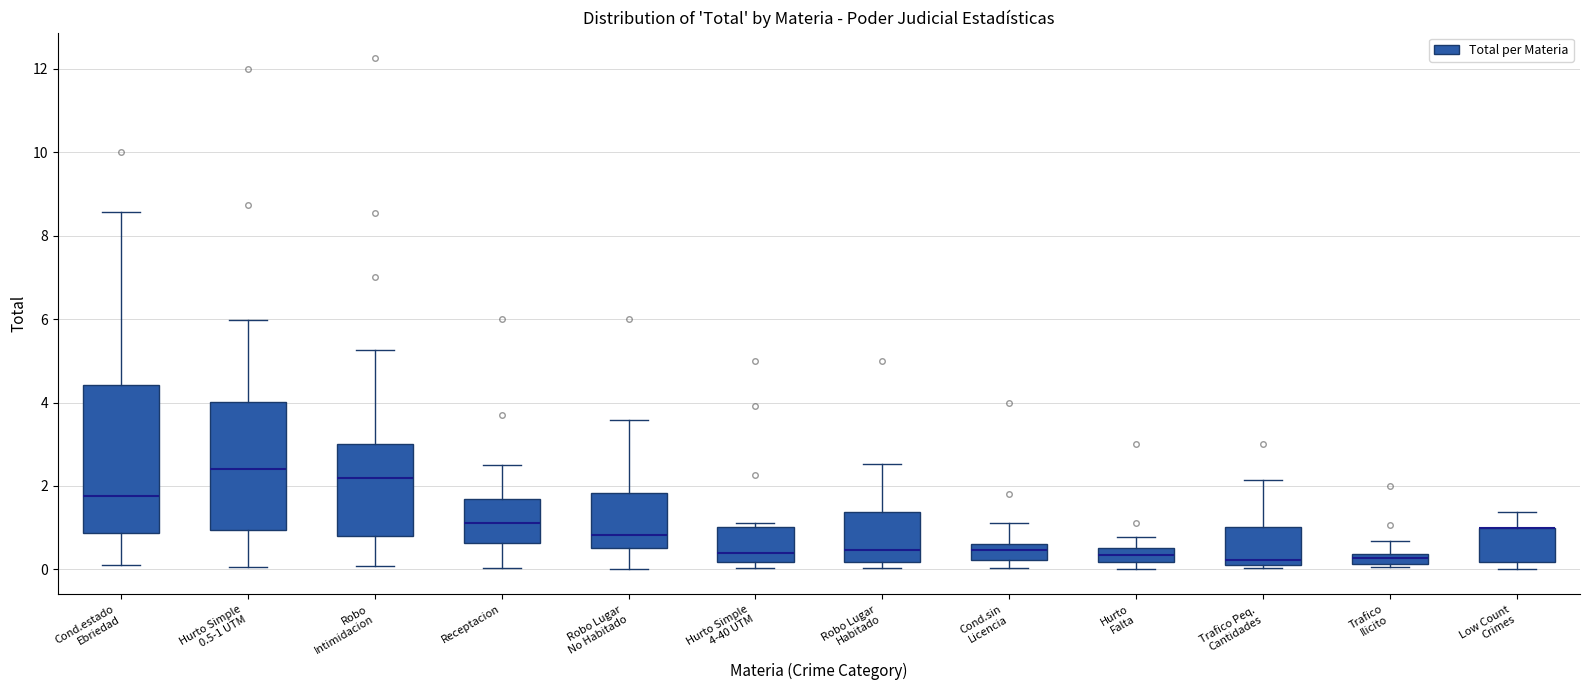

Comparing the boxes themselves (not the whiskers), which one is the tallest?

Cond.estado Ebriedad